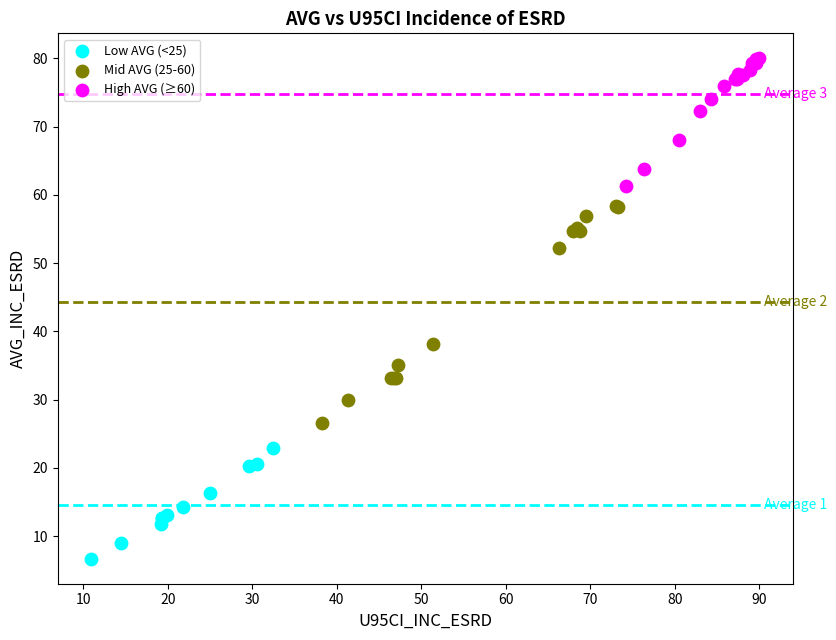

Which series contains the highest Y value?

High AVG (≥60)